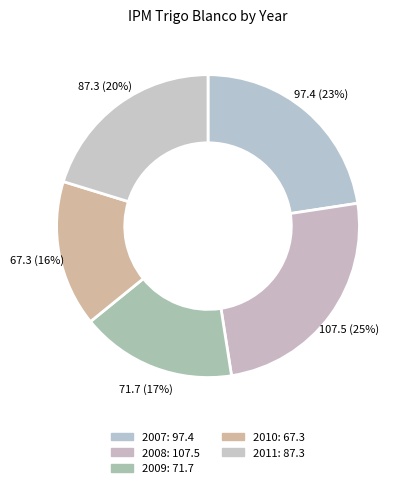

How many slices are in this pie chart?

5